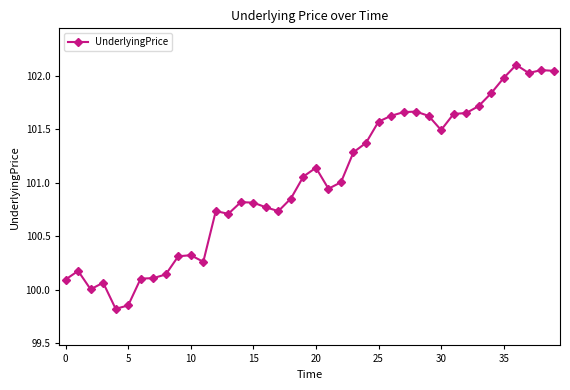

What is the sum of all values?

4040.2